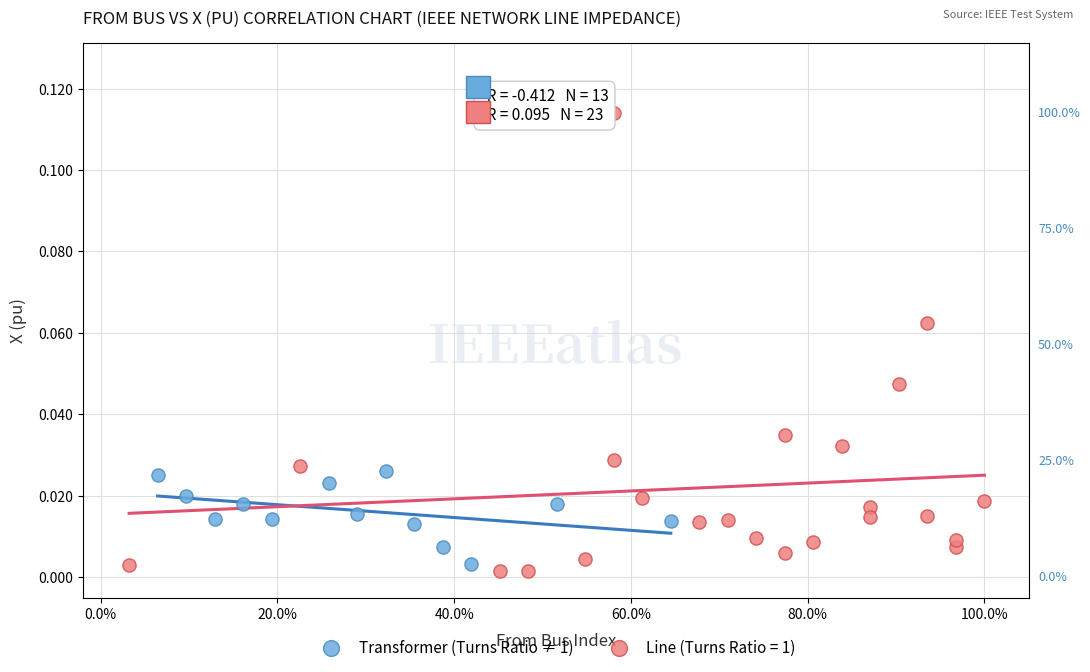

Which series has the largest Y range (max minus min)?

Line (Turns Ratio = 1)